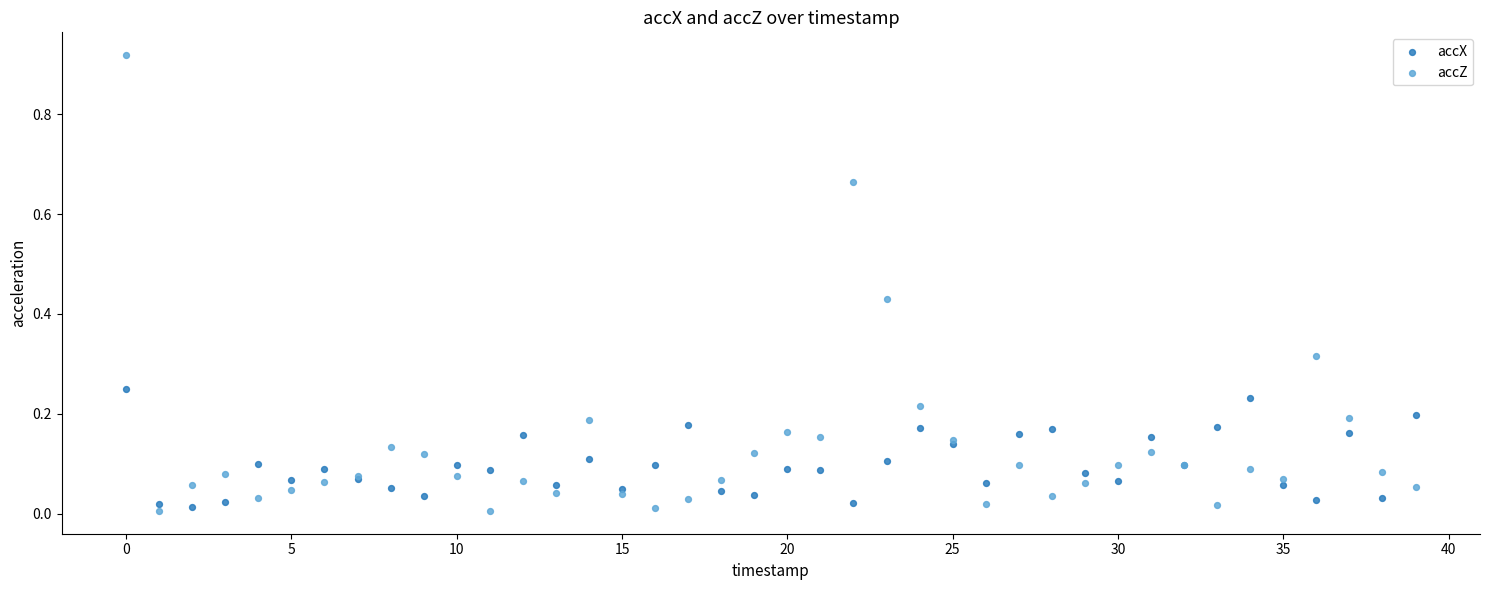

Which series has the largest Y range (max minus min)?

accZ